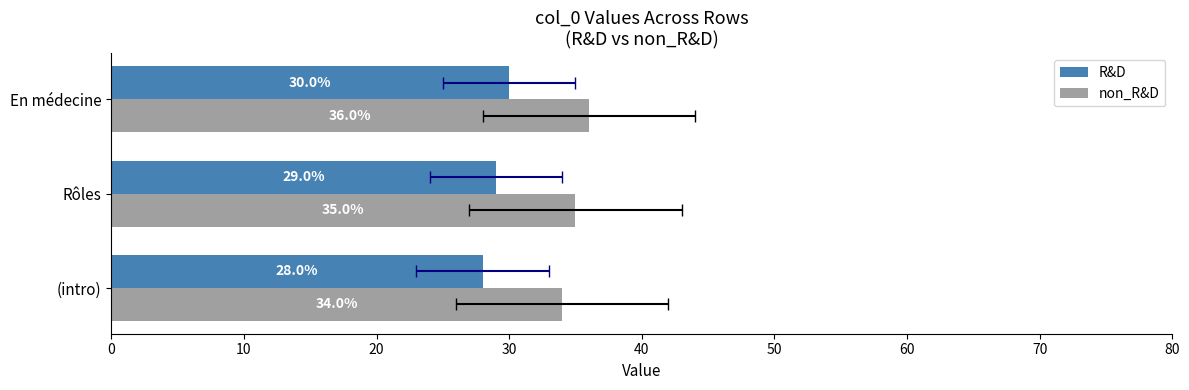

List the series in order of their overall mean, lowest first.

R&D, non_R&D